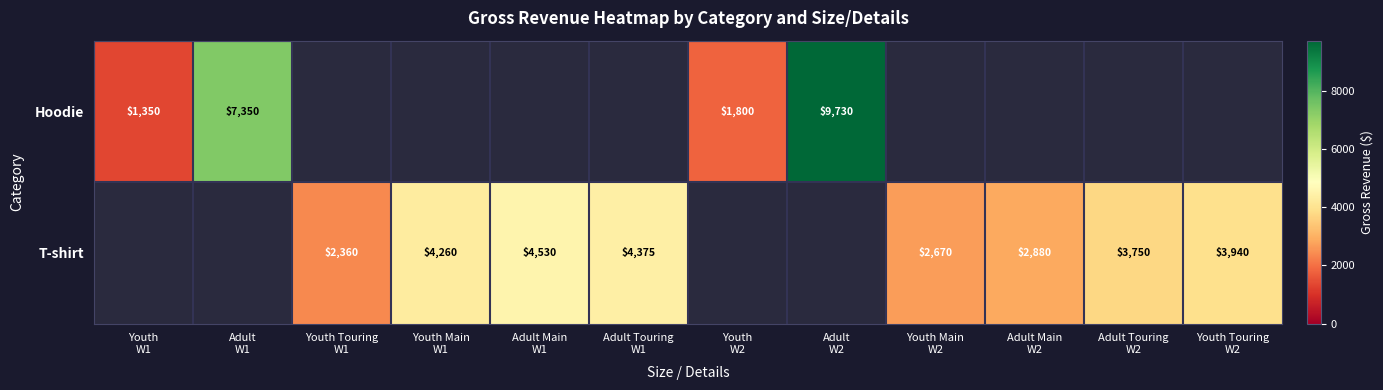

What is the approximate value of Hoodie at Adult W1?

7350.0